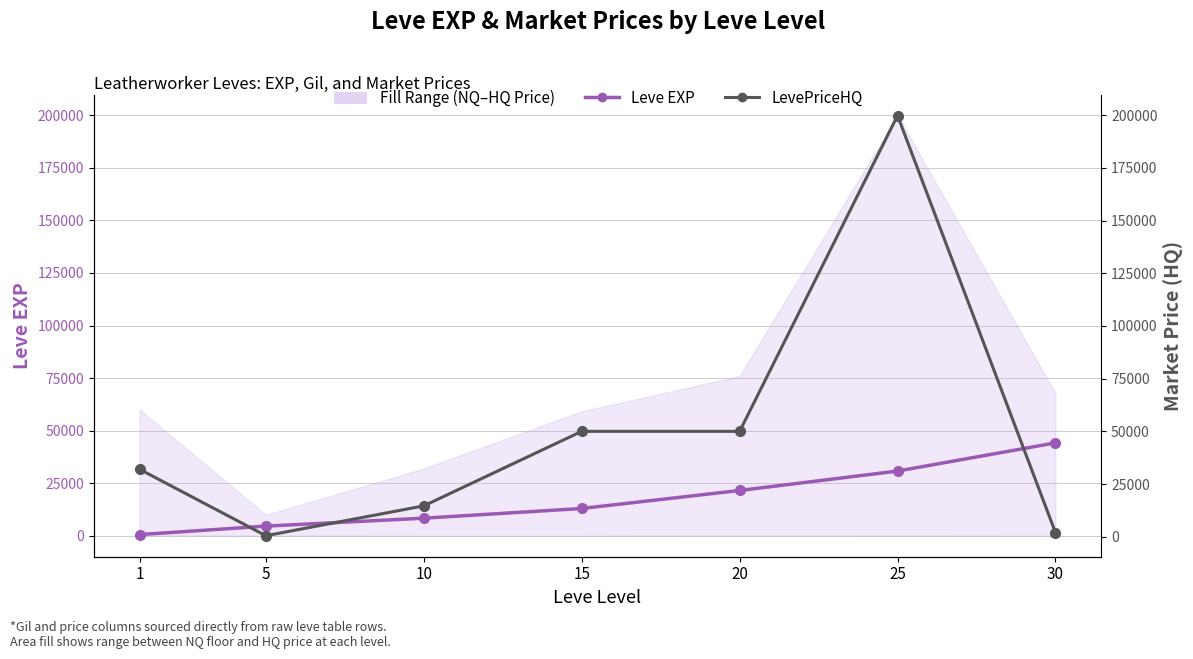

At which category is the sum across all series the highest?

25